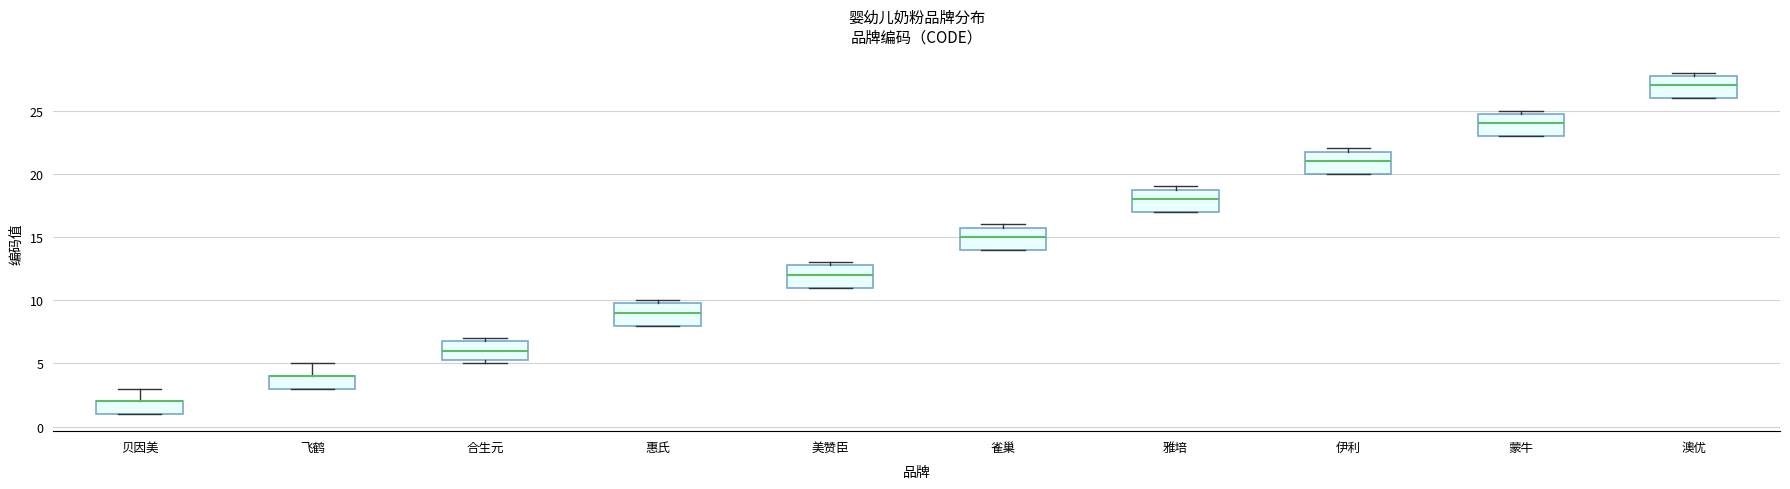

Where is the upper edge of the box for 惠氏 on the y-axis? The values are not printed on the chart, so give them approximately, as read against the axis.

10.0